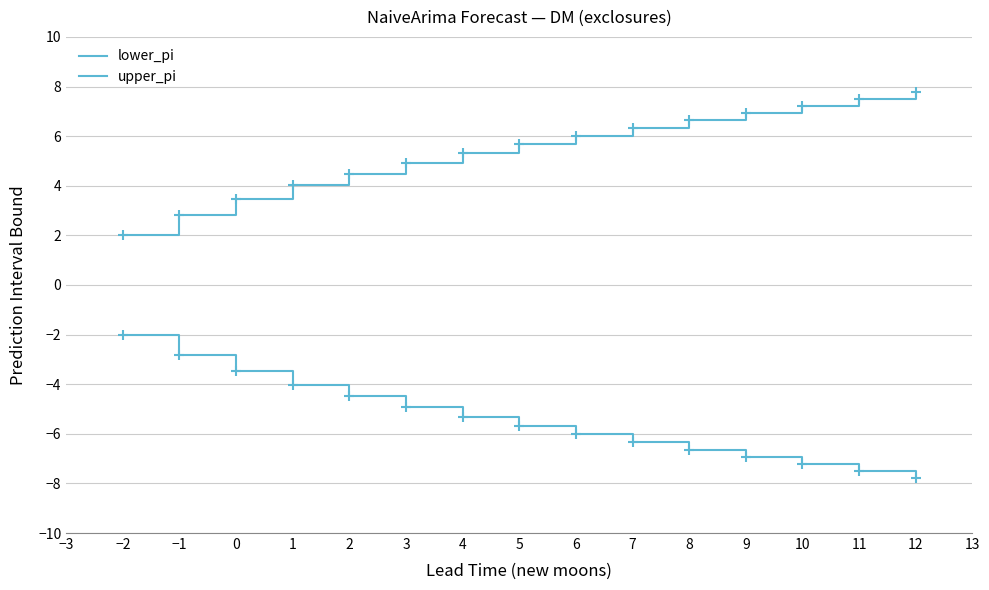

How many lines are shown in the chart?

2